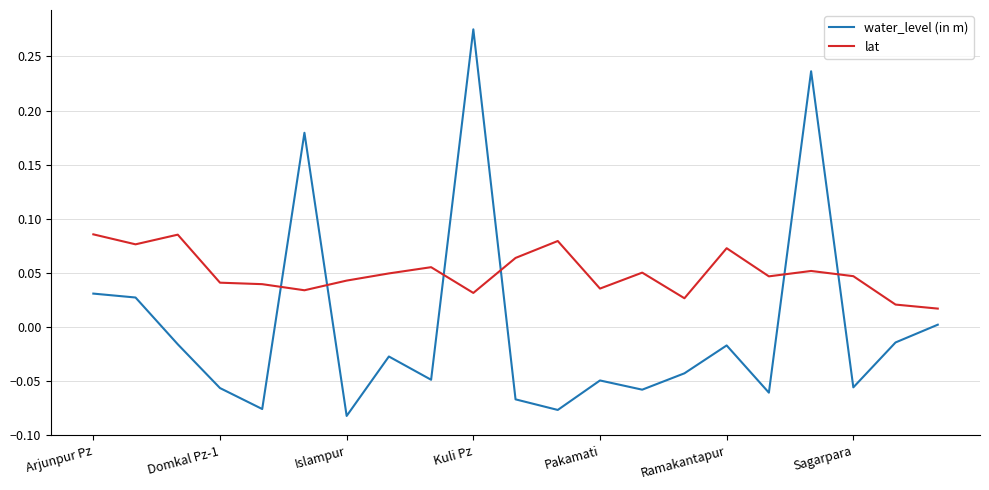

Which series has the largest range (max minus min)?

water_level (in m)